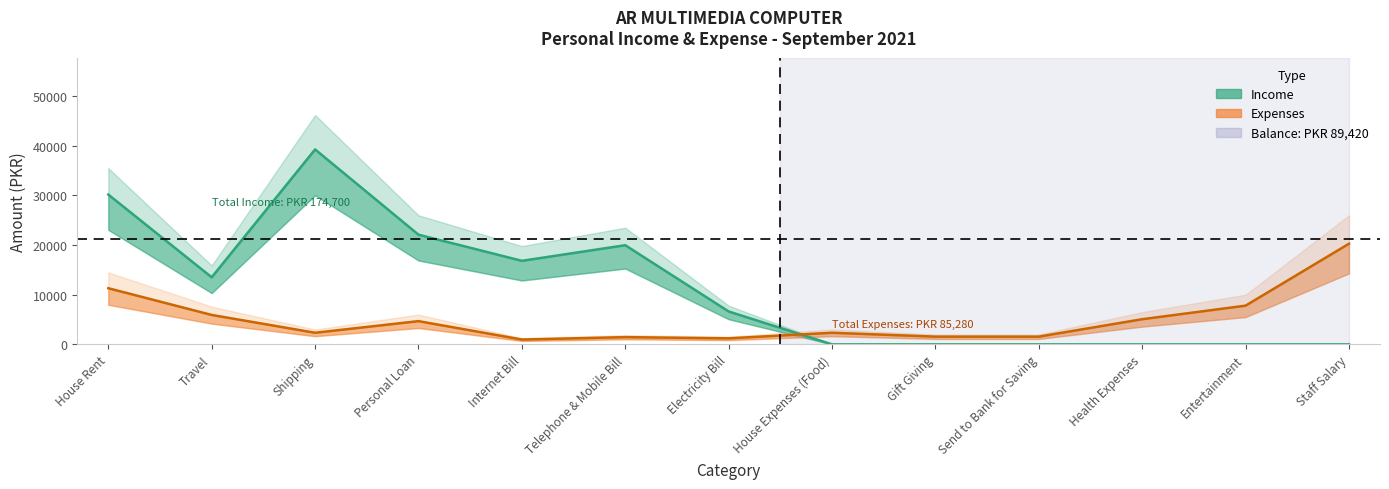

Where is the first local maximum for Income?

Shipping